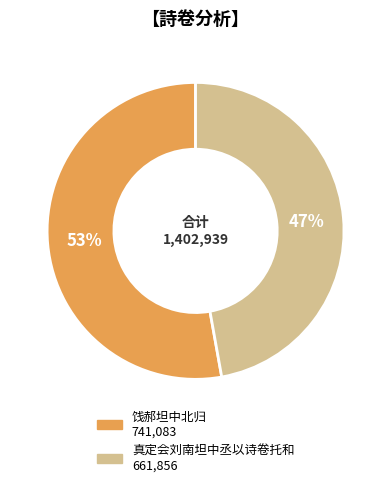

True or false: 真定会刘南坦中丞以诗卷托和 accounts for 47% of the total.

True